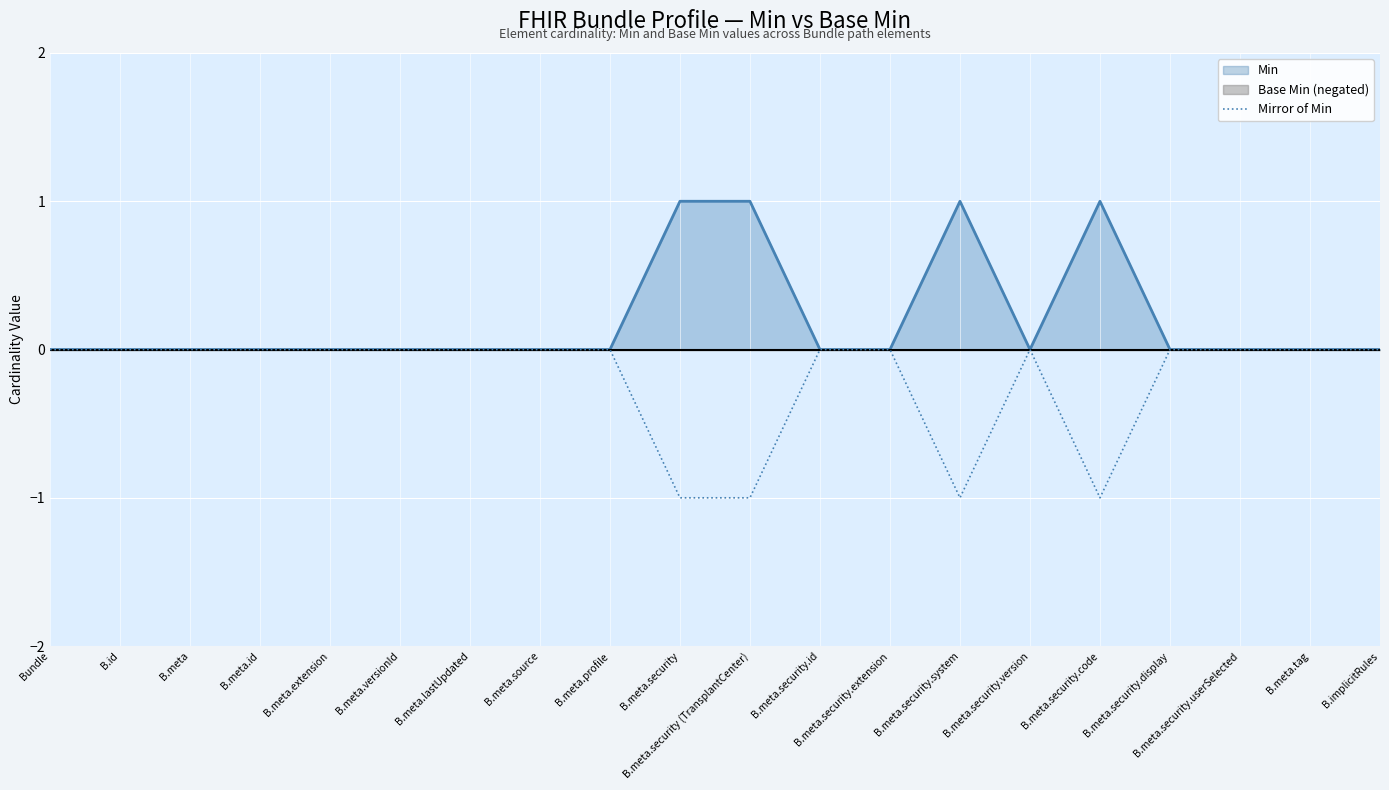

The Min series shows 0 at B.meta.profile. True or false?

True